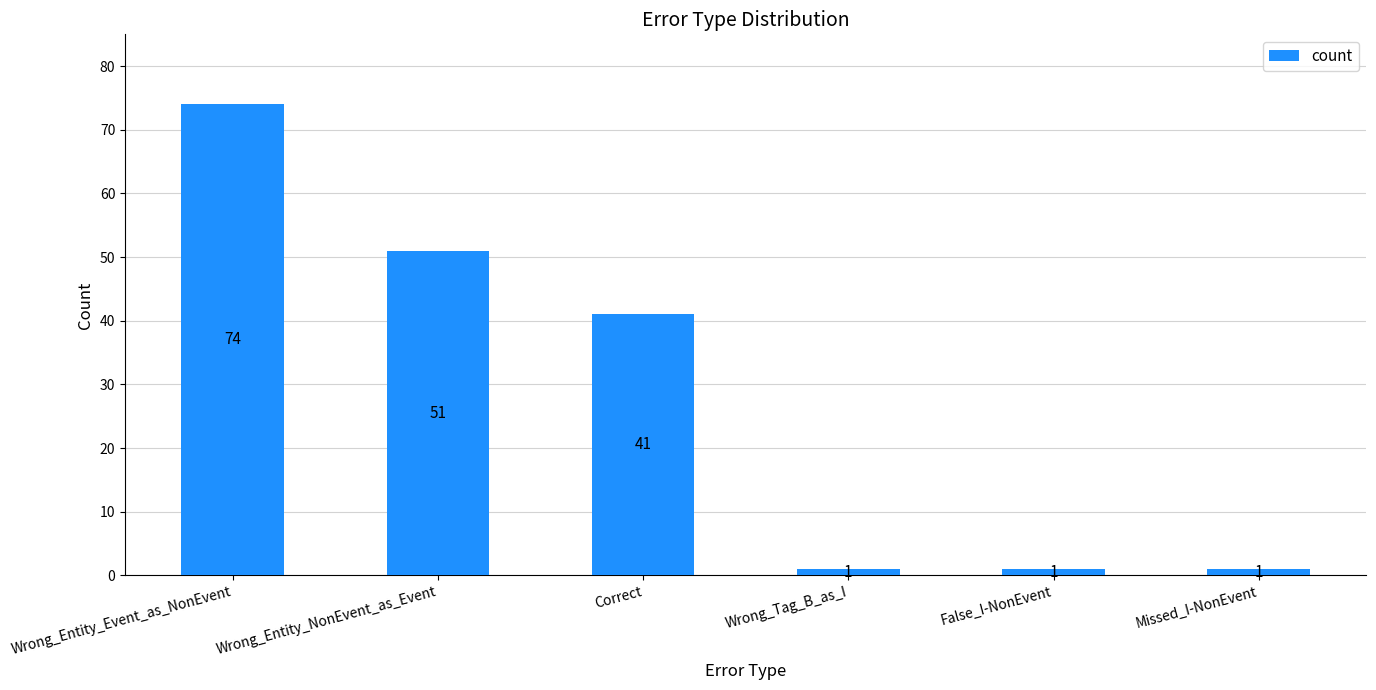

How many data points are less than 41?

3